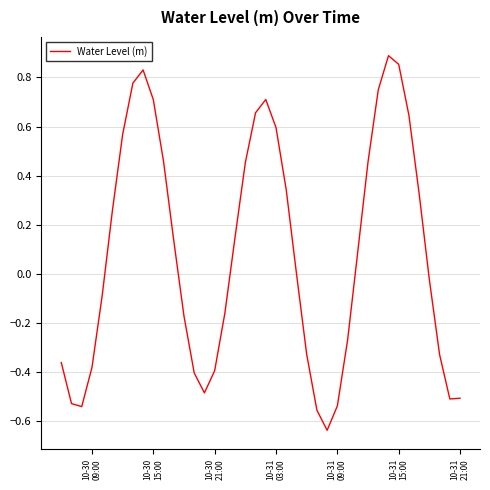

What is the difference between the maximum and minimum values?

1.5